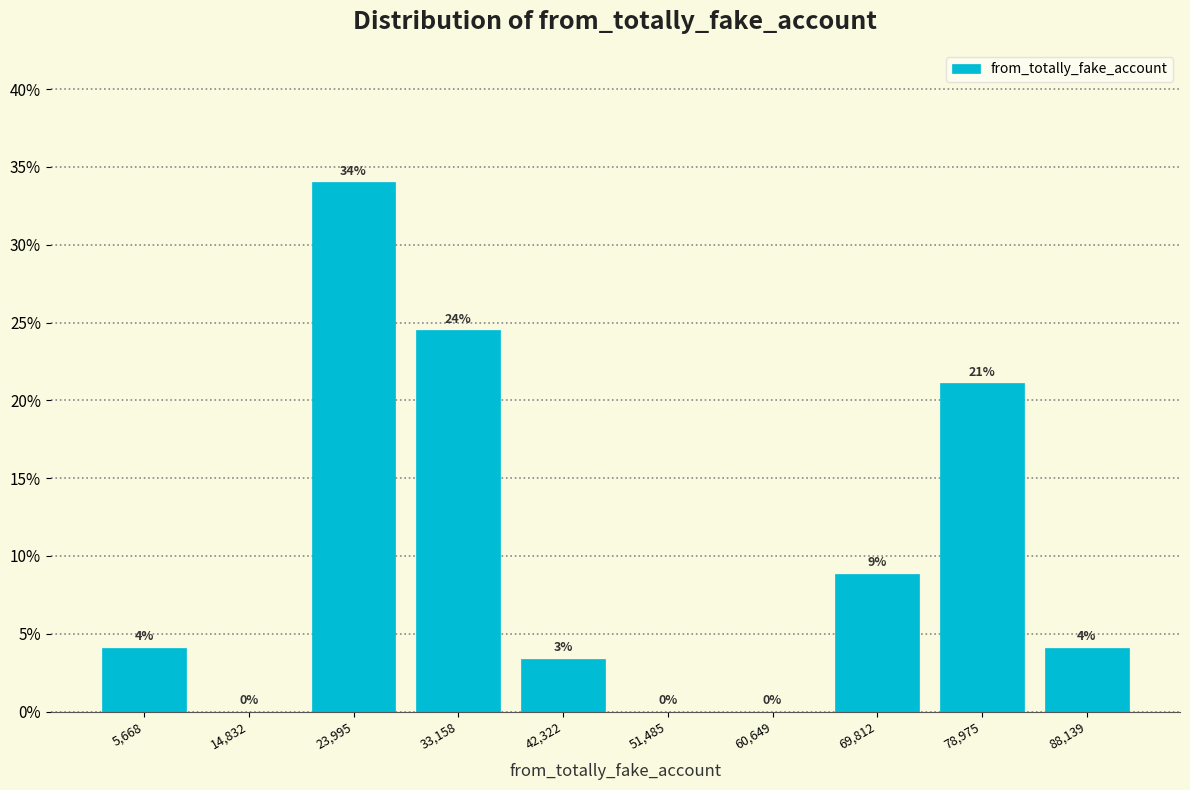

Over which range of the x-axis is the bar tallest?

19000 to 29000